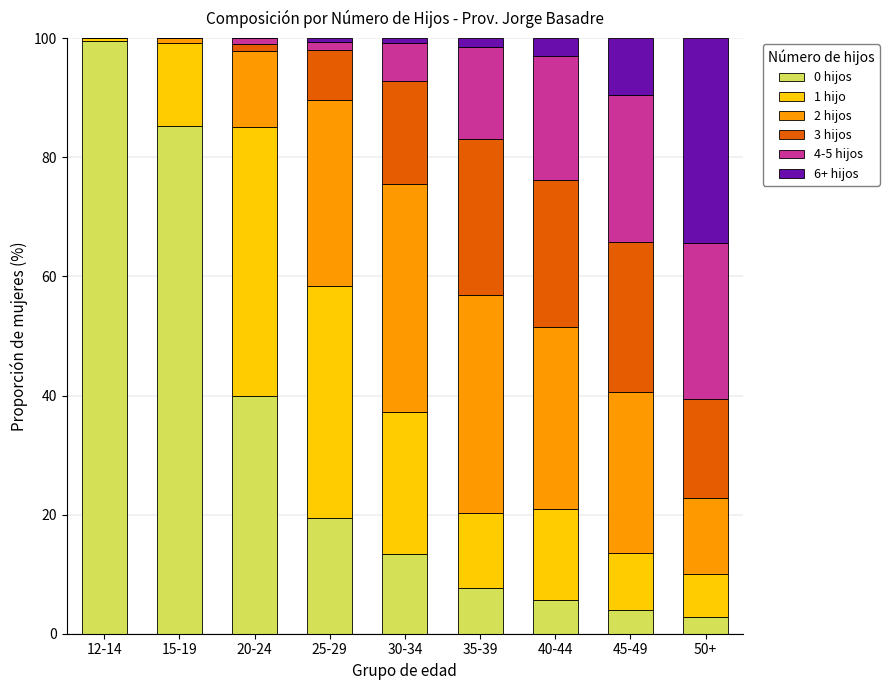

How many data points does each series have?

9